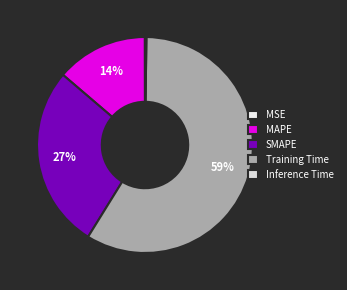

Is MSE the majority of the pie?

No